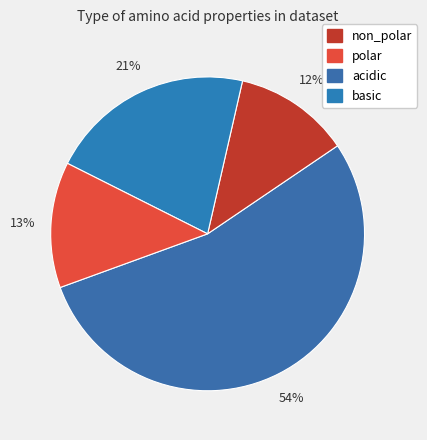

How many segments does this pie chart have?

4